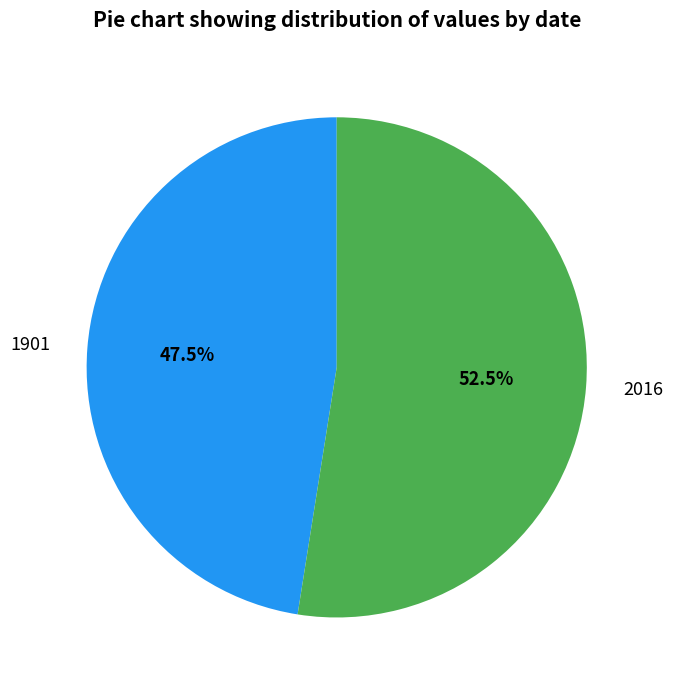

Is there any slice that represents more than half of the pie?

Yes